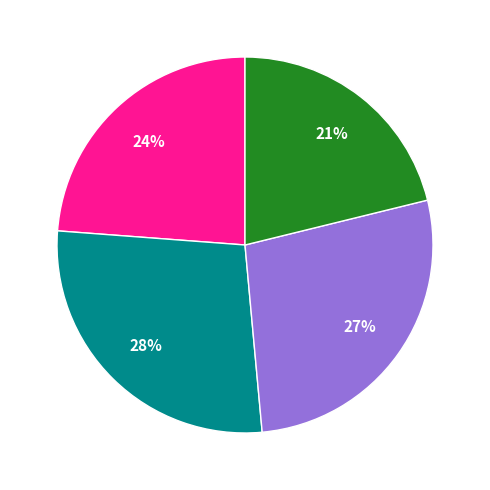

To the nearest percent, what is the difference between the Row 4 and Row 3 slice percentages?

6%